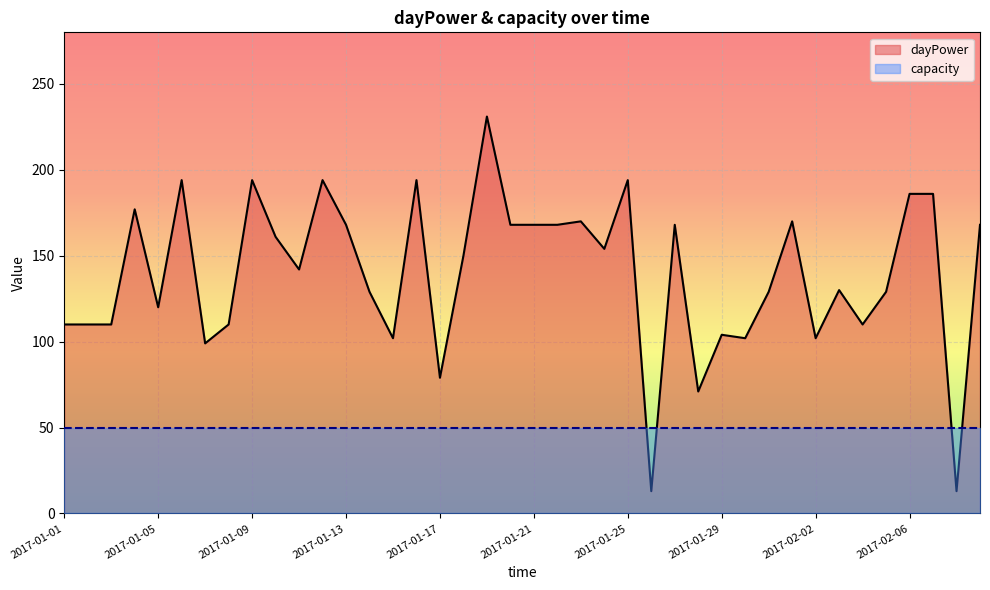

What is the change in value from 2017-01-10 to 2017-01-19?

+70